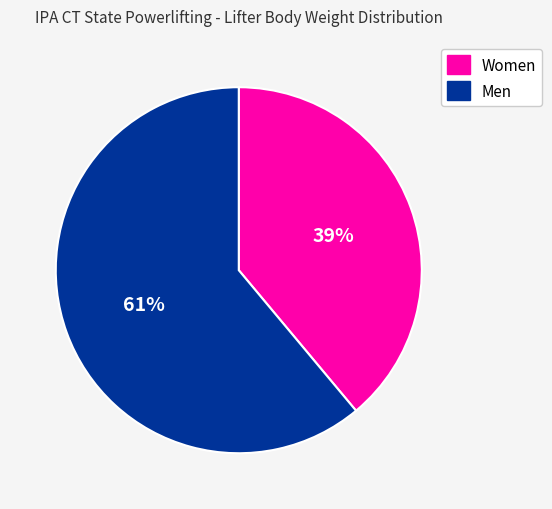

Do Women and Men together represent more than half of the pie?

Yes